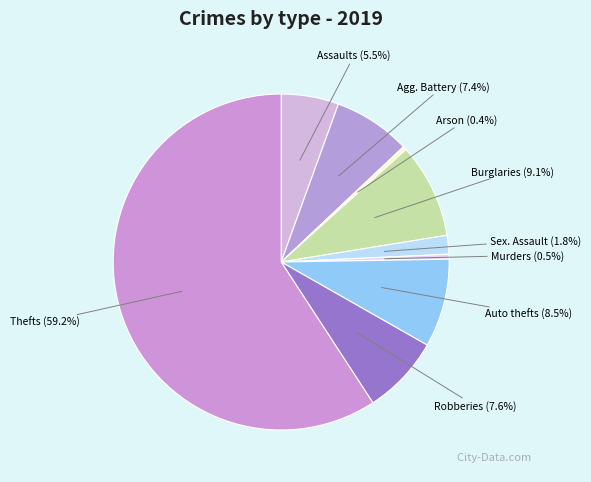

Which has a higher value, Thefts (59.2%) or Arson (0.4%)?

Thefts (59.2%)